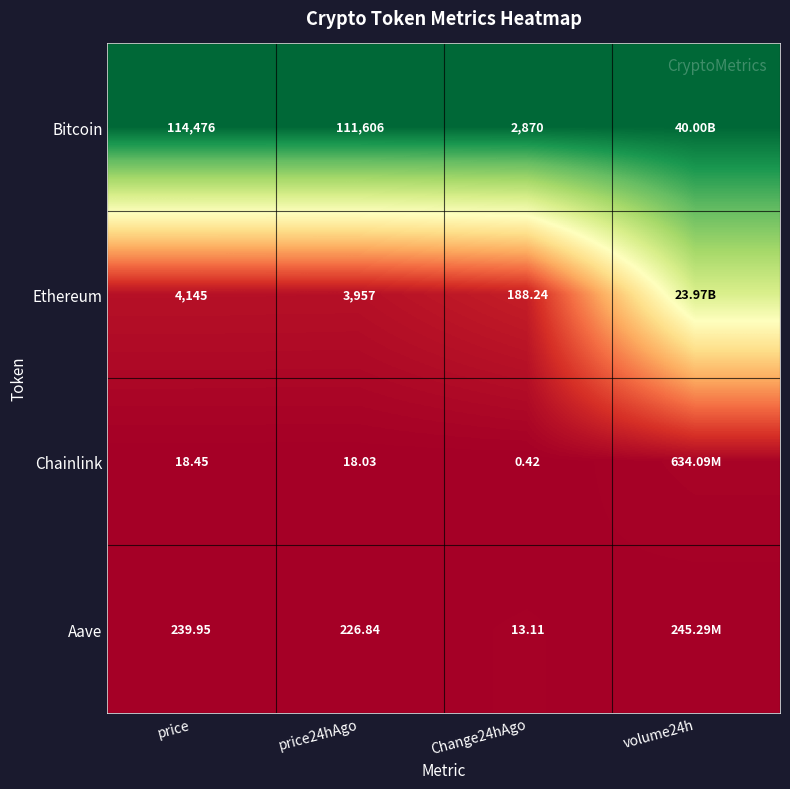

Between price and Change24hAgo, which series saw the biggest shift?

Bitcoin